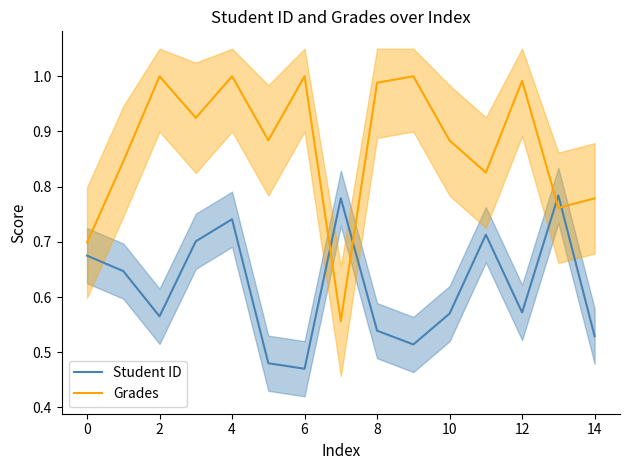

Is this an area chart (filled region under the line)?

No